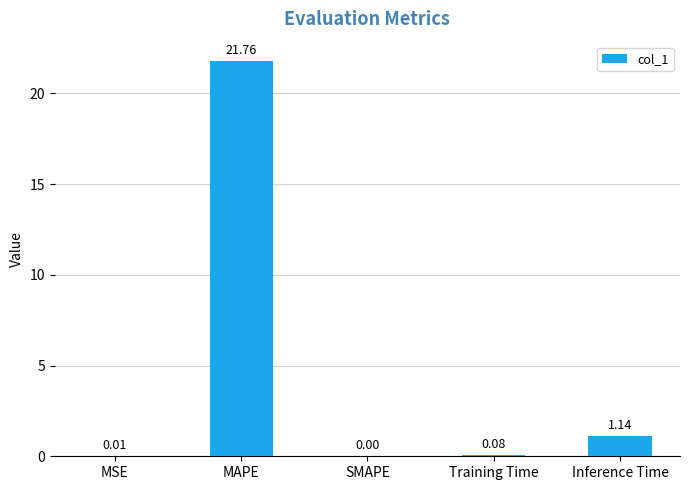

Which category has the highest value across all series?

MAPE